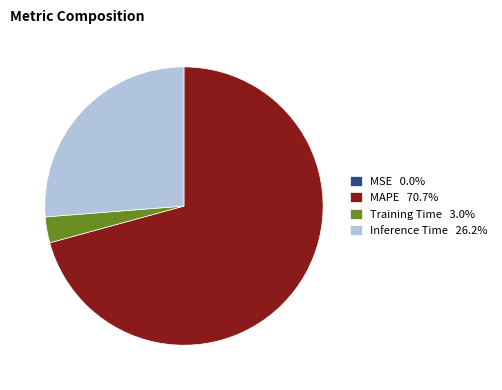

Is there a majority slice in this chart?

Yes